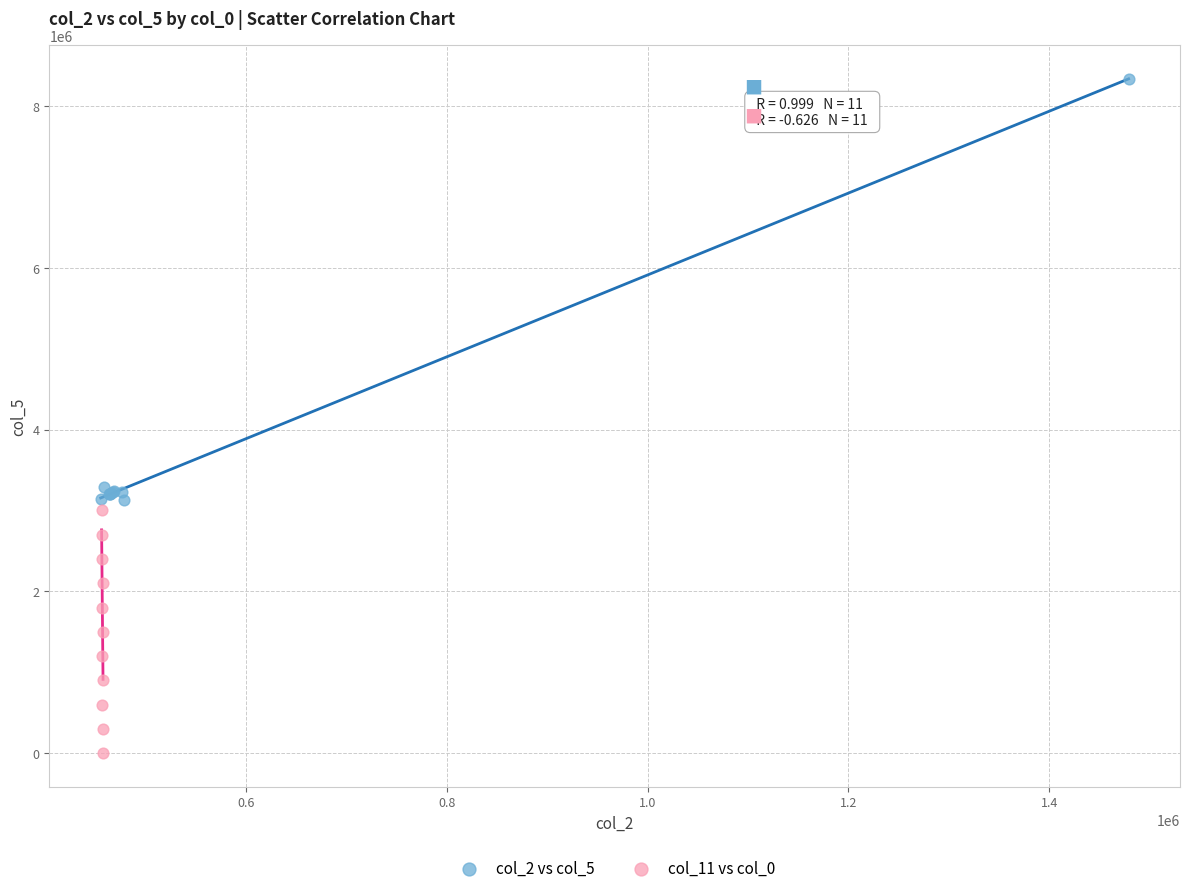

Which series has the widest spread of Y values?

col_2 vs col_5